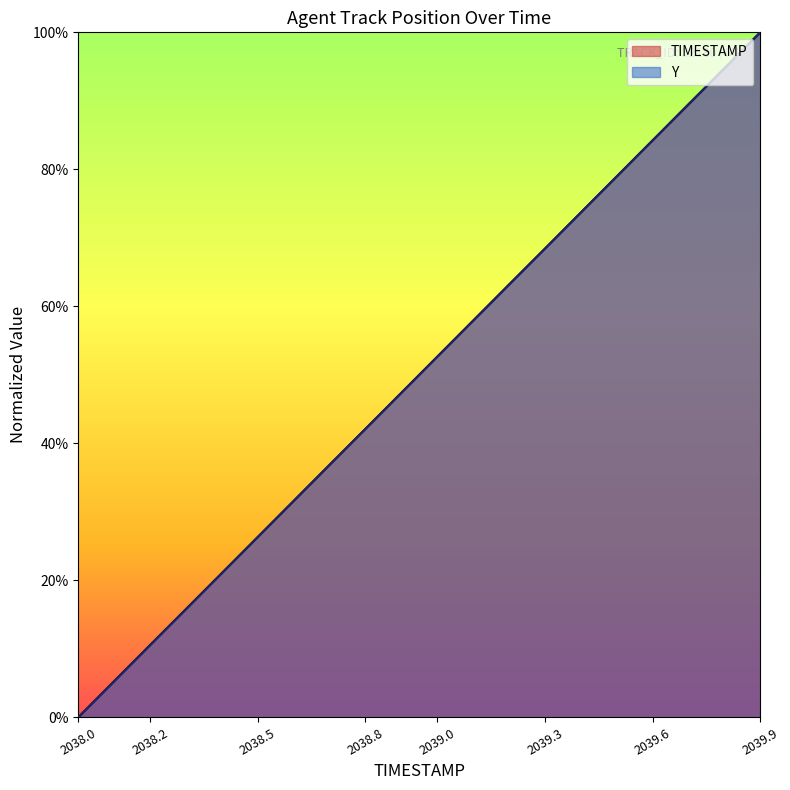

How many values in Y are above zero?

19